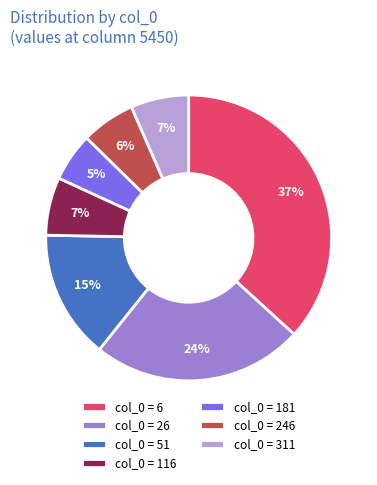

What percentage is the col_0 = 6 slice, to the nearest percent?

37%